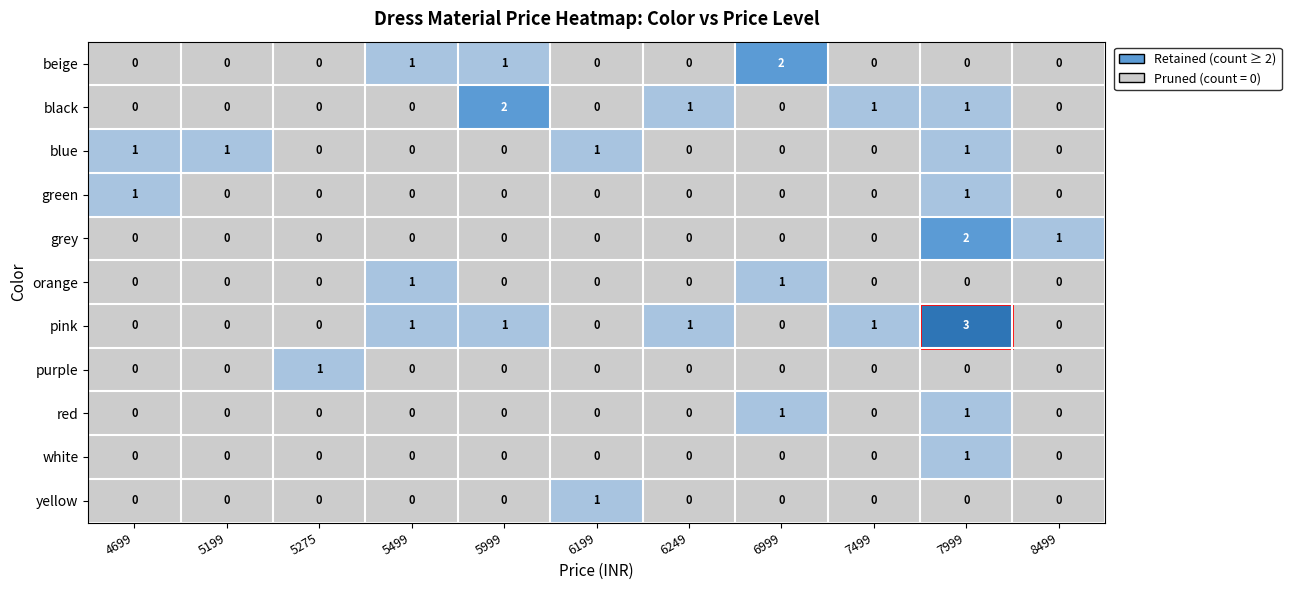

Which series has the widest spread of values?

pink